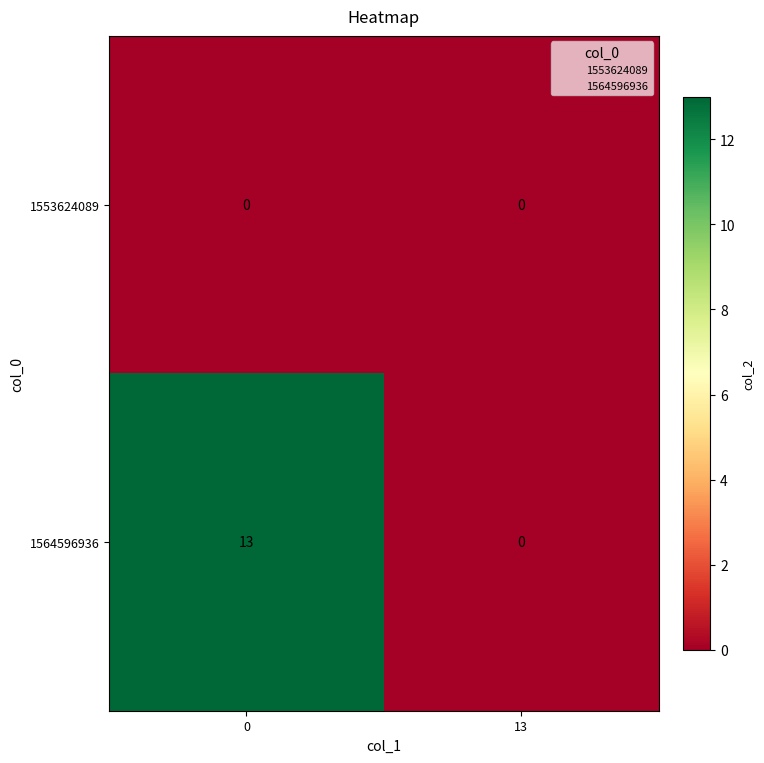

The value of 1564596936 at 0 is 18. True or false?

False